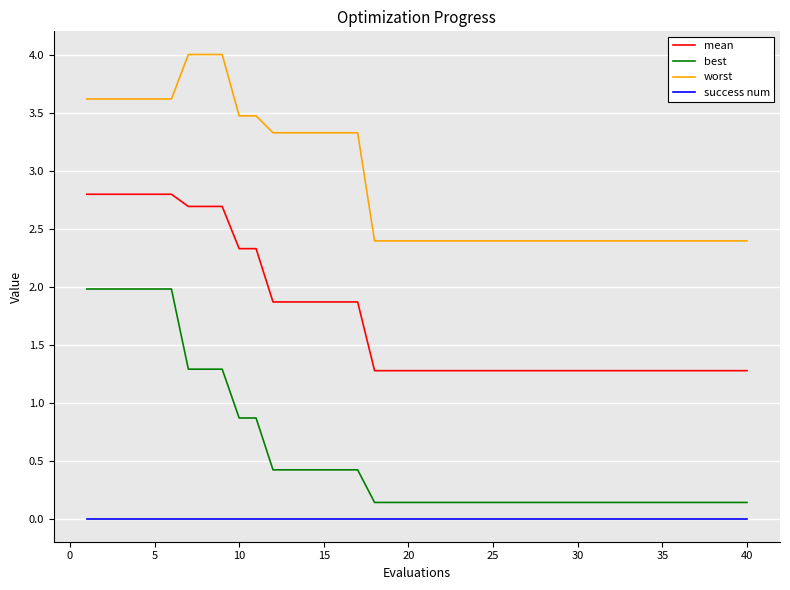

Rank the series by their average value, from highest to lowest.

worst, mean, best, success num